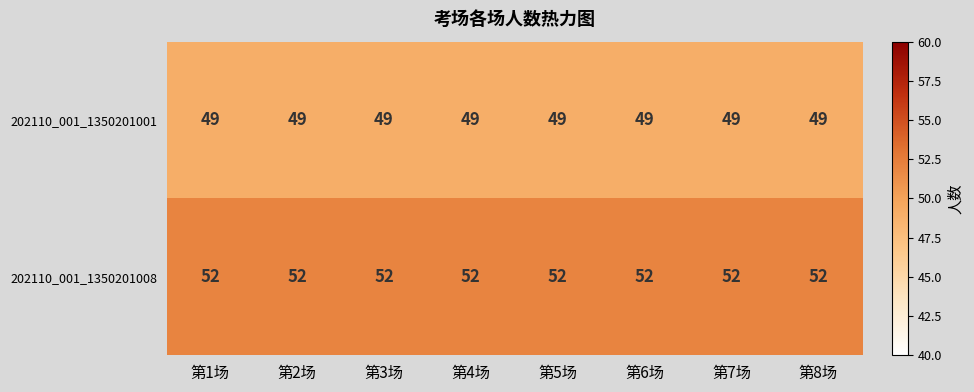

What is the maximum value shown in the chart?

52